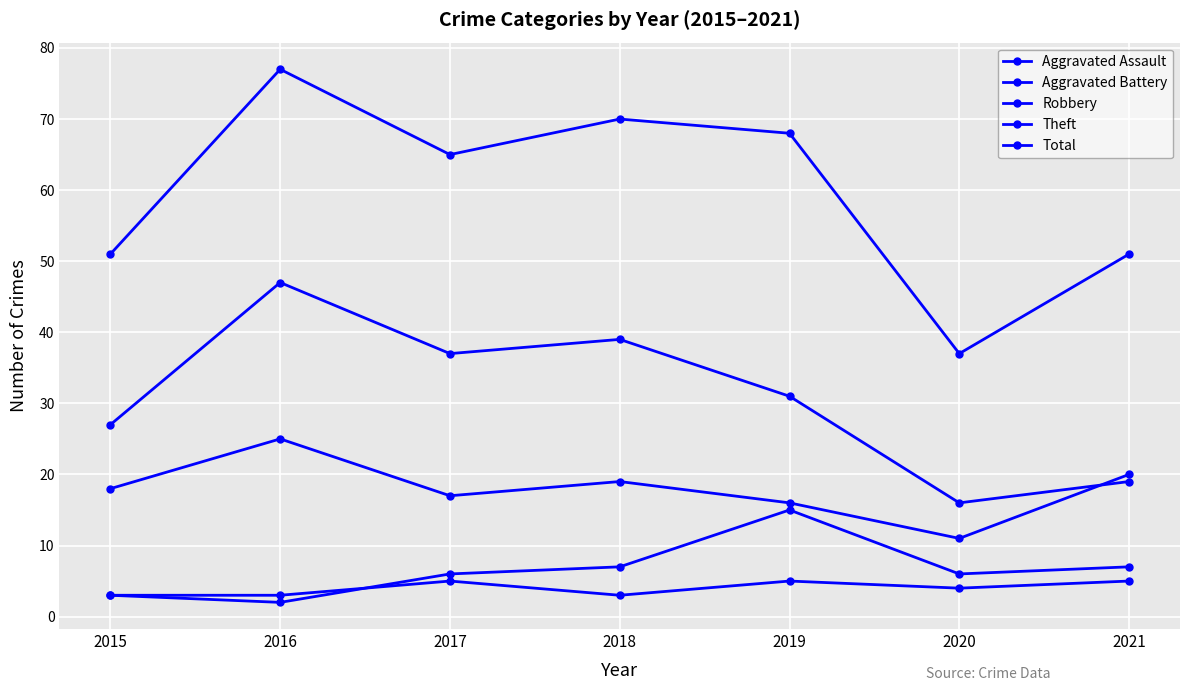

Reading right to left, extract all data points from this chart.

Aggravated Assault: 2021=5	2020=4	2019=5	2018=3	2017=5	2016=3	2015=3
Aggravated Battery: 2021=7	2020=6	2019=15	2018=7	2017=6	2016=2	2015=3
Robbery: 2021=20	2020=11	2019=16	2018=19	2017=17	2016=25	2015=18
Theft: 2021=19	2020=16	2019=31	2018=39	2017=37	2016=47	2015=27
Total: 2021=51	2020=37	2019=68	2018=70	2017=65	2016=77	2015=51